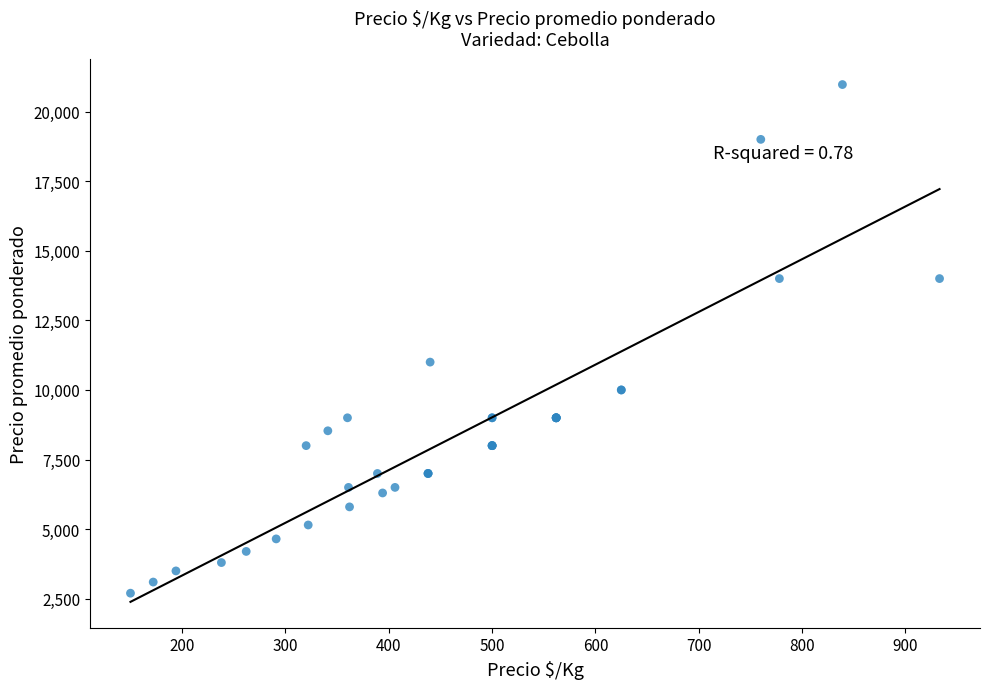

What Y value in the scatter plot is closest to 11834?

11000